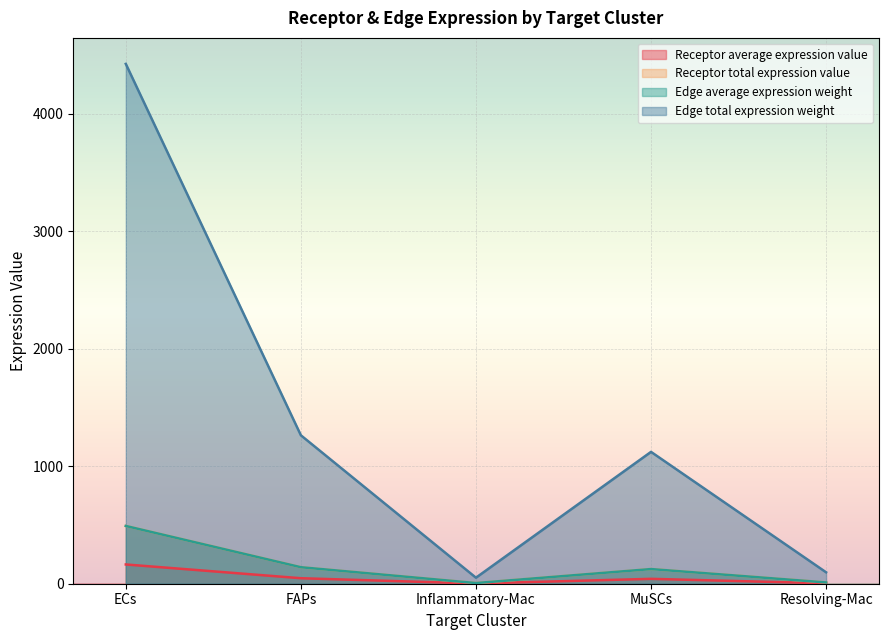

What is the difference between the maximum and minimum values in the Receptor total expression value series?

485.9